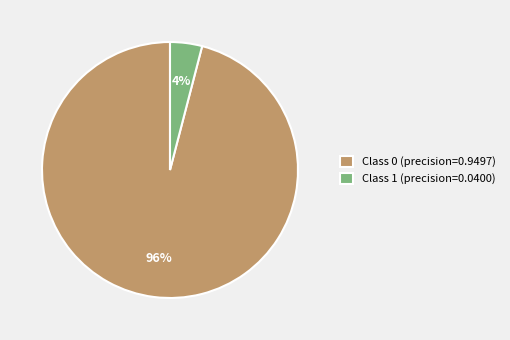

True or false: Class 0 (precision=0.9497) accounts for 83% of the total.

False